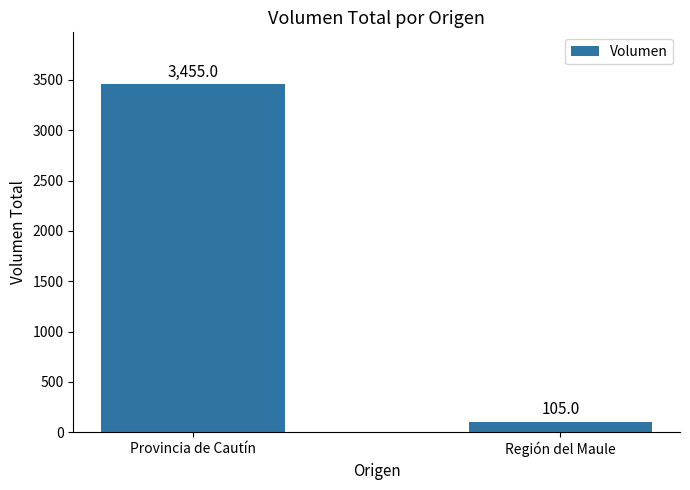

What is the average value?

1780